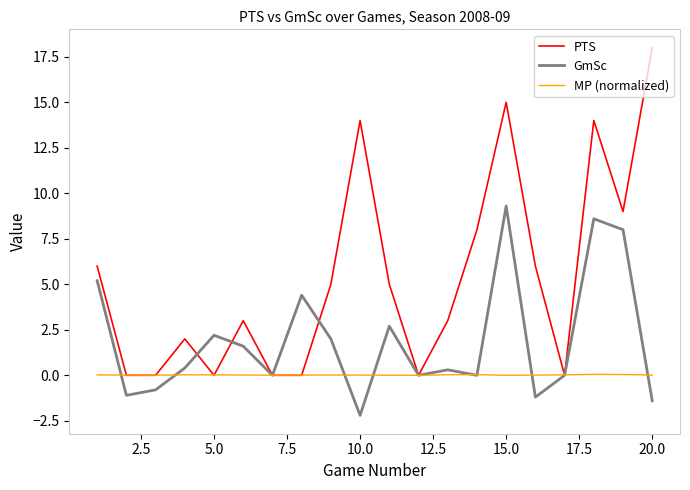

What is the greatest value displayed?

18.0